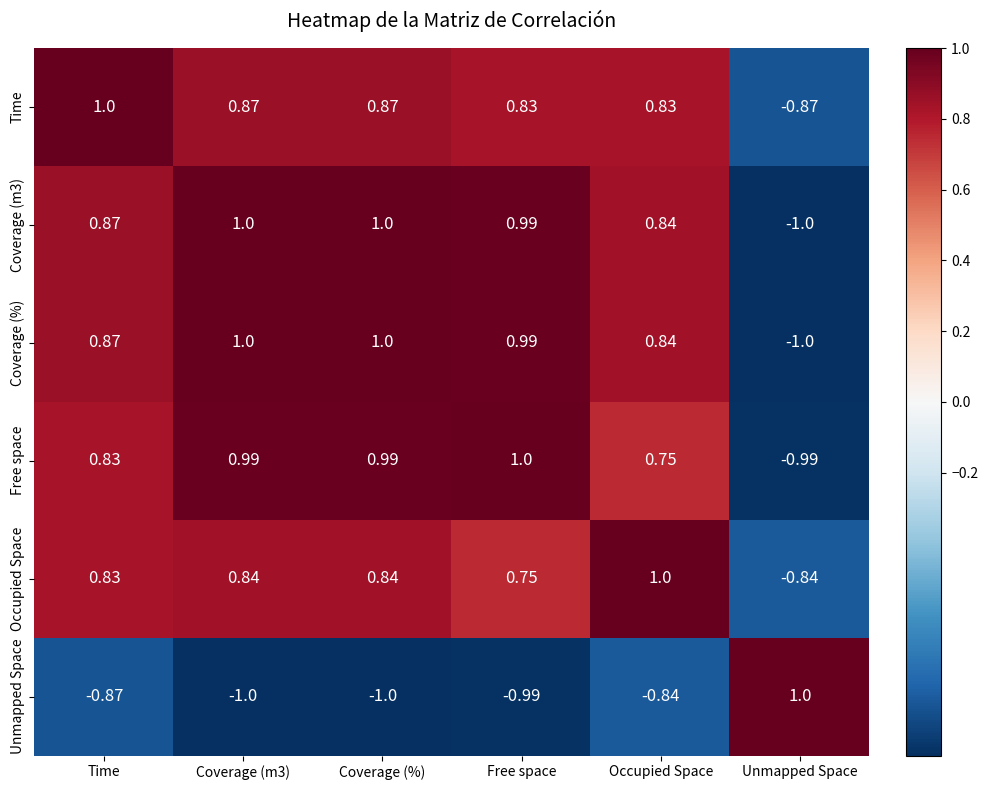

What is the spread (max minus min) of values at Coverage (m3)?

2.0